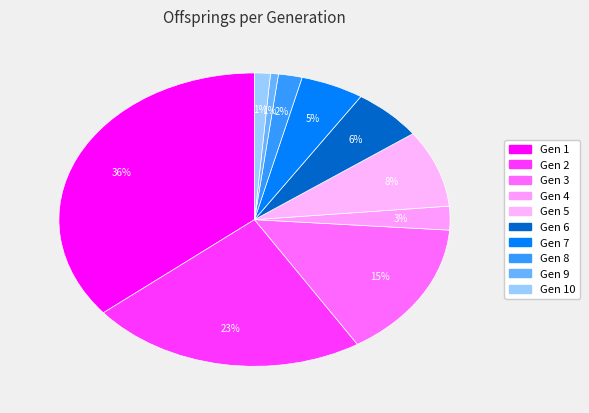

Count the number of slices in the pie.

10